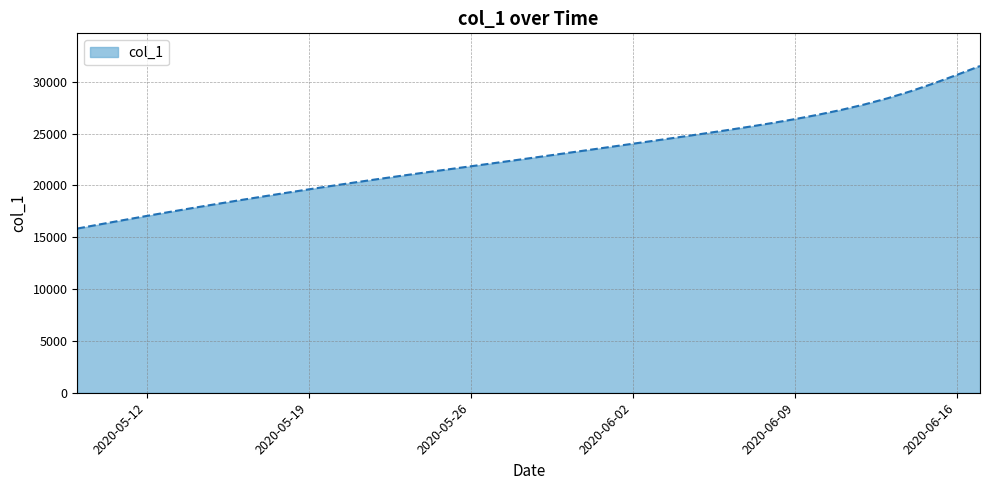

What is the minimum value shown in the chart?

15842.6